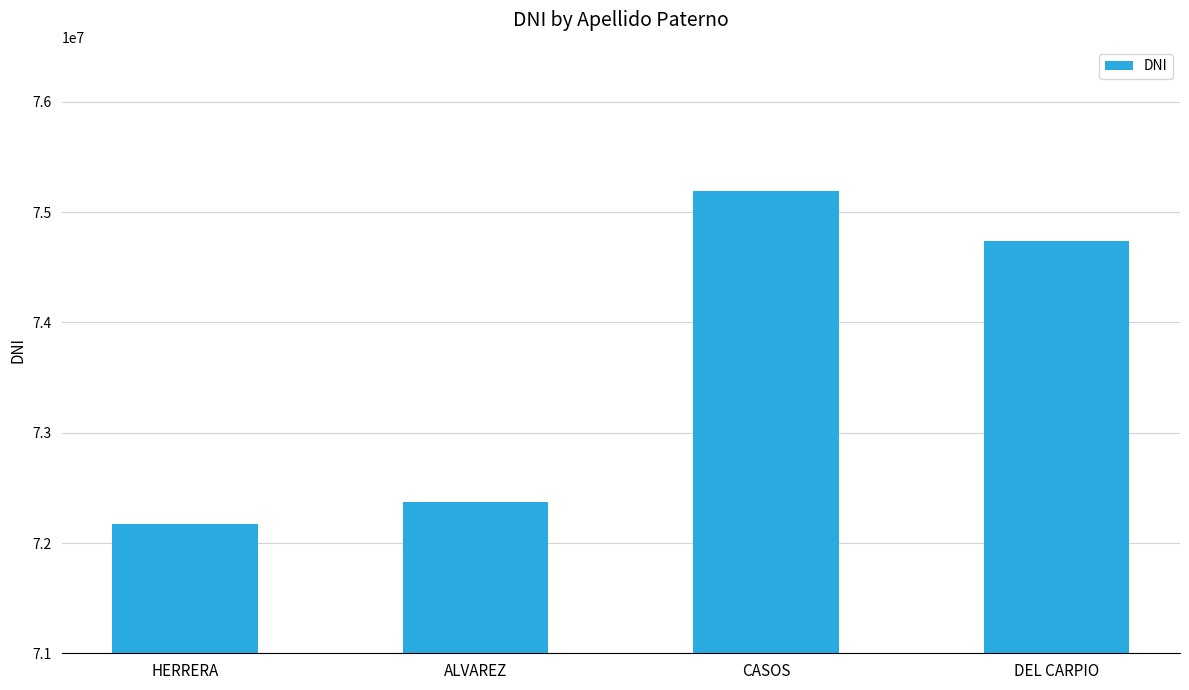

What is the smallest value displayed?

72172851